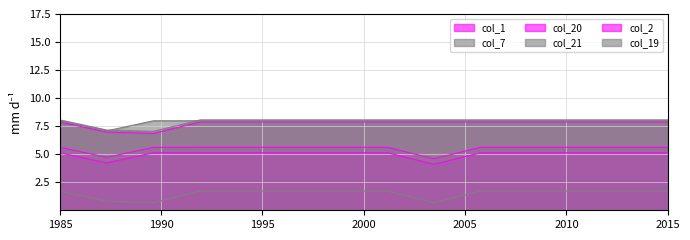

Reading left to right, transcribe all the data shown in this chart.

col_1: 5.6	4.7	5.6	5.6	5.6	5.6	5.6	5.6	4.6	5.6	5.6	5.6	5.6	5.6
col_7: 1.7	0.8	0.7	1.7	1.7	1.7	1.7	1.7	0.7	1.7	1.7	1.7	1.7	1.7
col_20: 7.9	7.0	6.8	7.9	7.9	7.9	7.9	7.9	7.9	7.9	7.9	7.9	7.9	7.9
col_21: 8.0	7.1	8.0	8.0	8.0	8.0	8.0	8.0	8.0	8.0	8.0	8.0	8.0	8.0
col_2: 5.1	4.2	5.1	5.1	5.1	5.1	5.1	5.1	4.1	5.1	5.1	5.1	5.1	5.1
col_19: 8.1	7.2	7.0	8.1	8.1	8.1	8.1	8.1	8.1	8.1	8.1	8.1	8.1	8.1